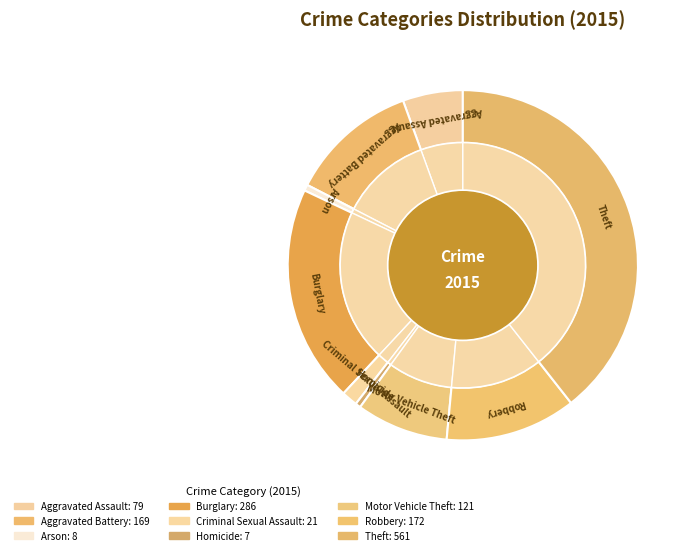

Count the number of slices in the pie.

9